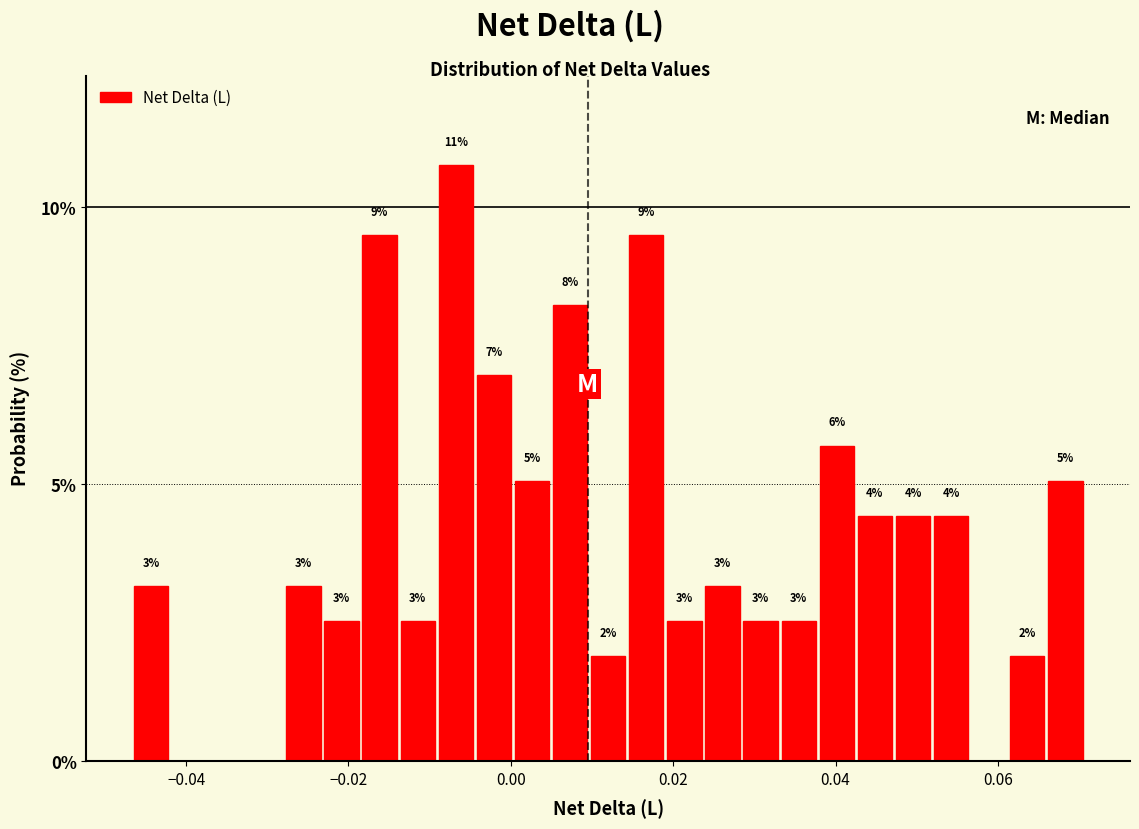

Around what value on the x-axis is the tallest bar? Give the approximate position of its centre, as read against the axis.

-0.006